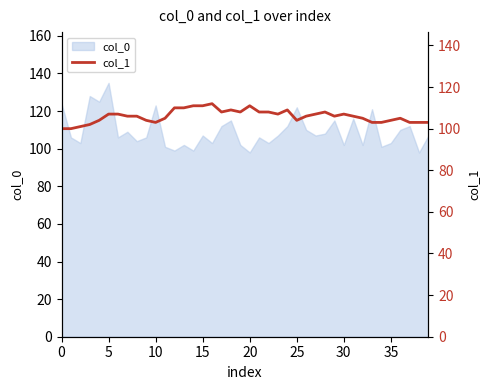

True or false: col_0 has a value of 124 at 0.

True